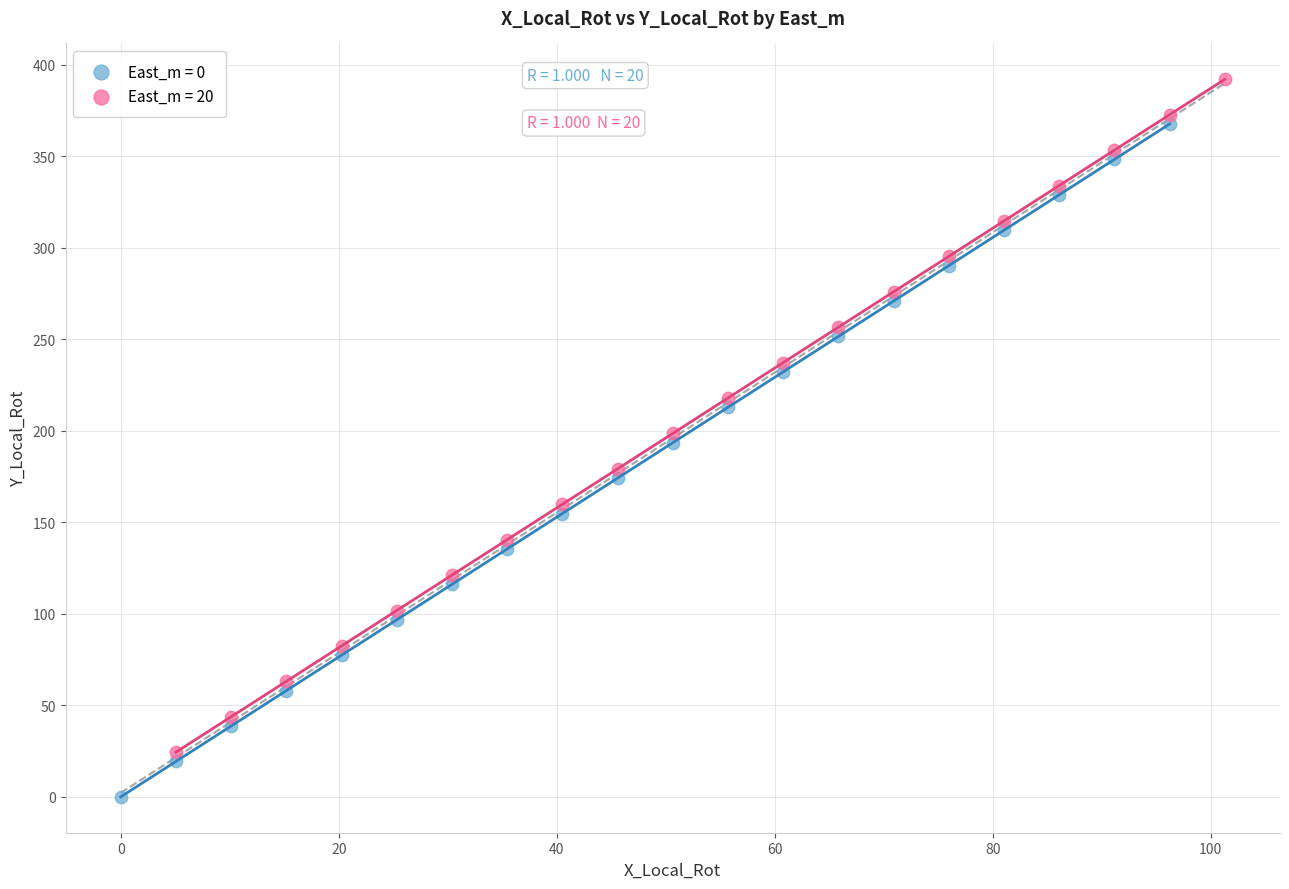

Which series has the largest Y range (max minus min)?

East_m = 20